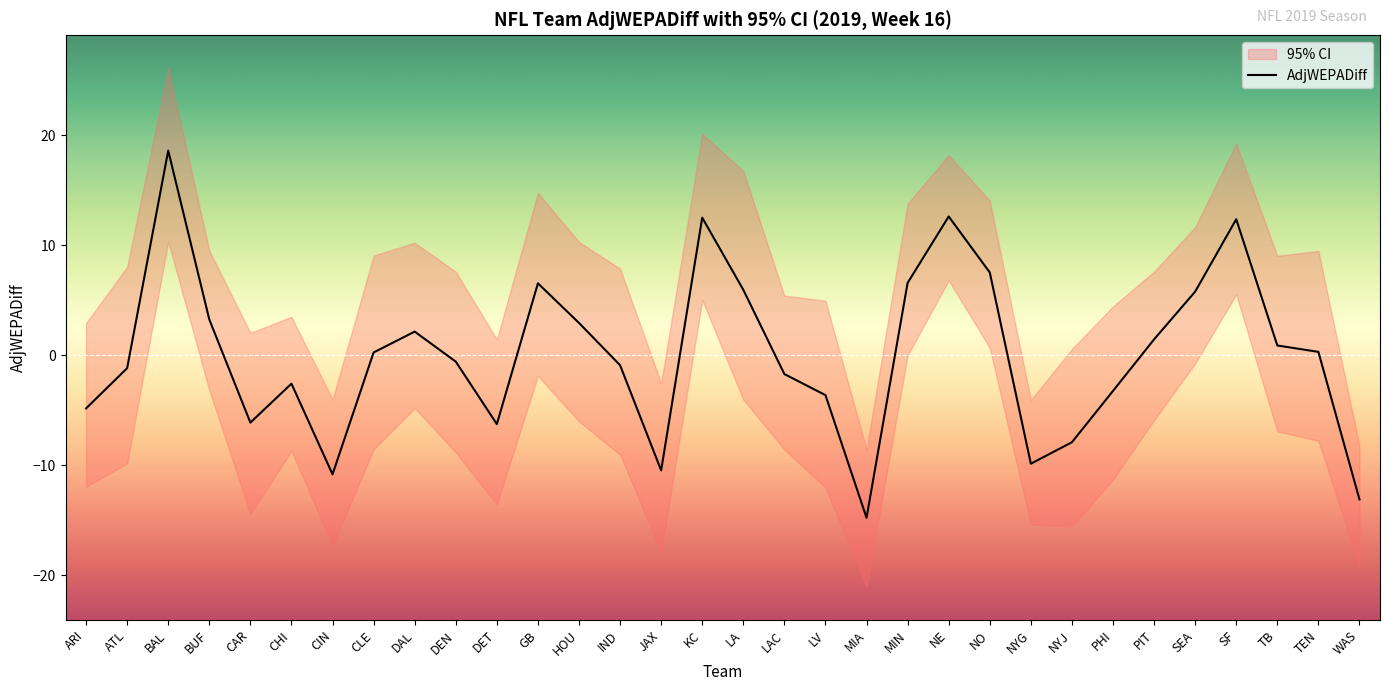

The chart shows a value of 18.6 at BAL. True or false?

True